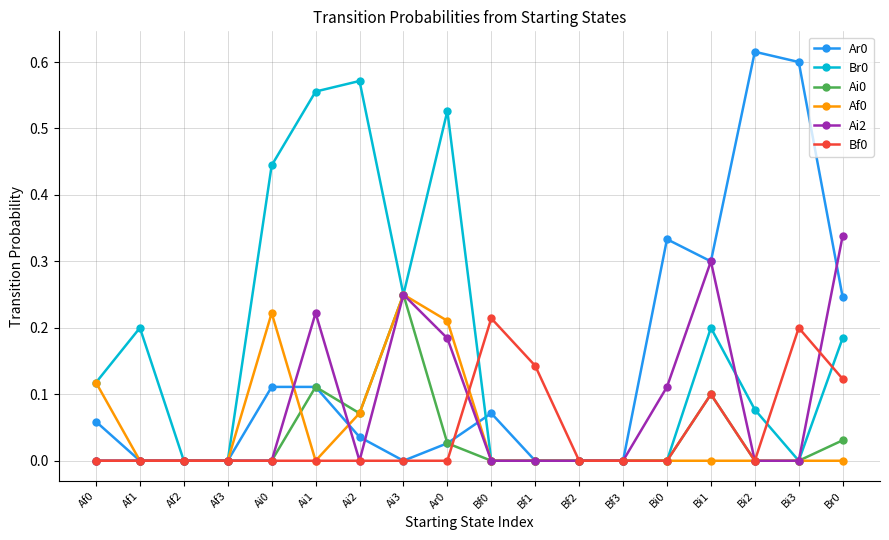

Is the value of Ai2 at Bi0 greater than the value of Ar0 at Ar0?

Yes